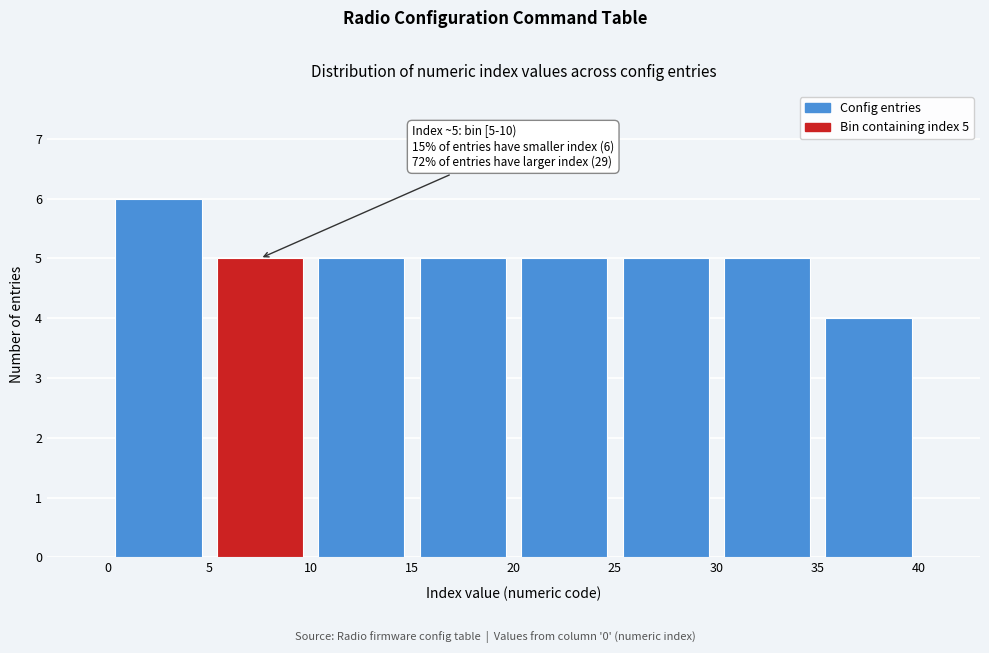

Over which range of the x-axis is the bar tallest?

0 to 5